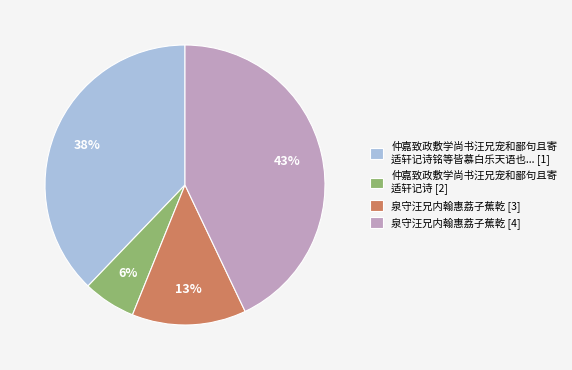

Rank the categories by value from highest to lowest.

泉守汪兄内翰惠荔子蕉乾 [4], 仲嘉致政敷学尚书汪兄宠和鄙句且寄 适轩记诗铭等皆慕白乐天语也... [1], 泉守汪兄内翰惠荔子蕉乾 [3], 仲嘉致政敷学尚书汪兄宠和鄙句且寄 适轩记诗 [2]